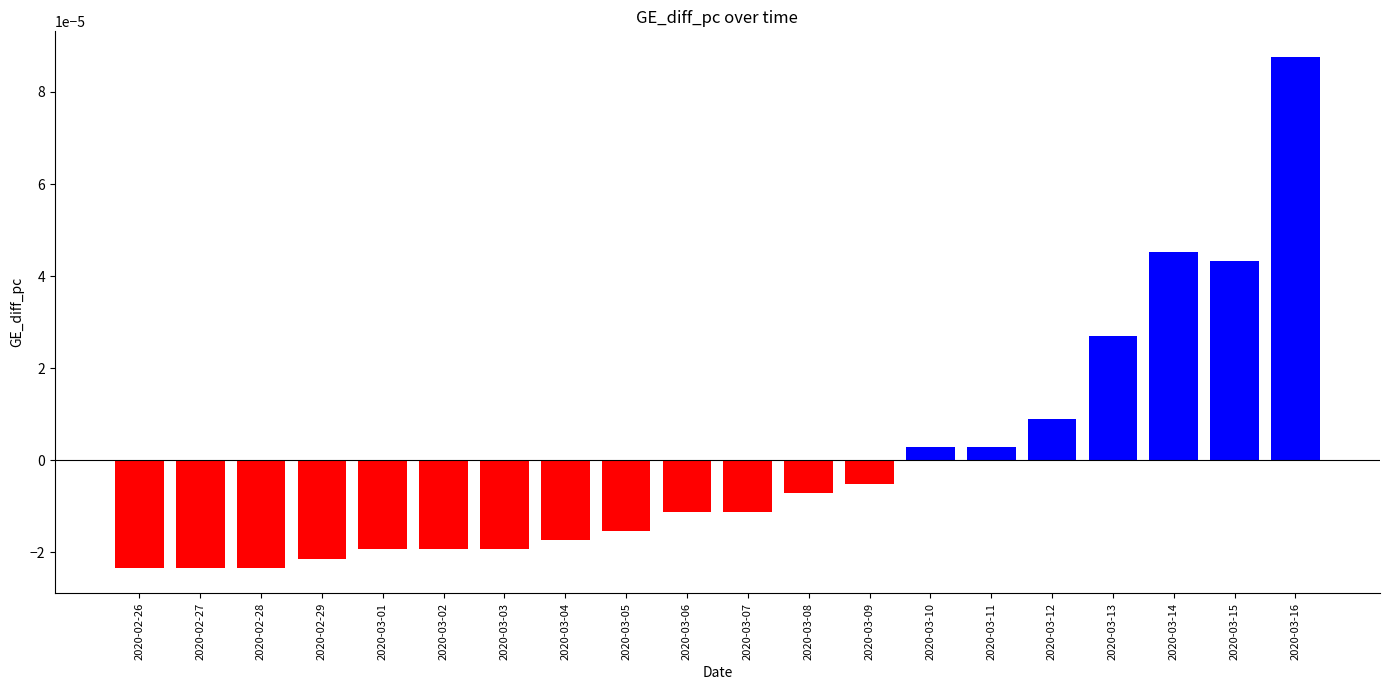

The value at 2020-02-26 is -0.0. True or false?

True